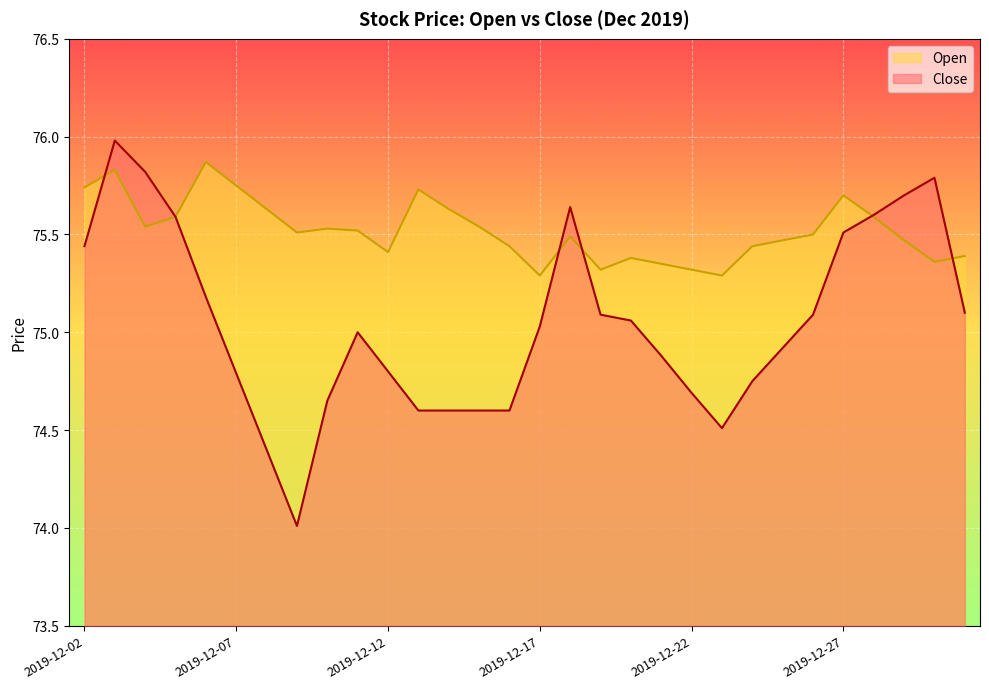

Does the chart display data point markers on the line(s)?

No